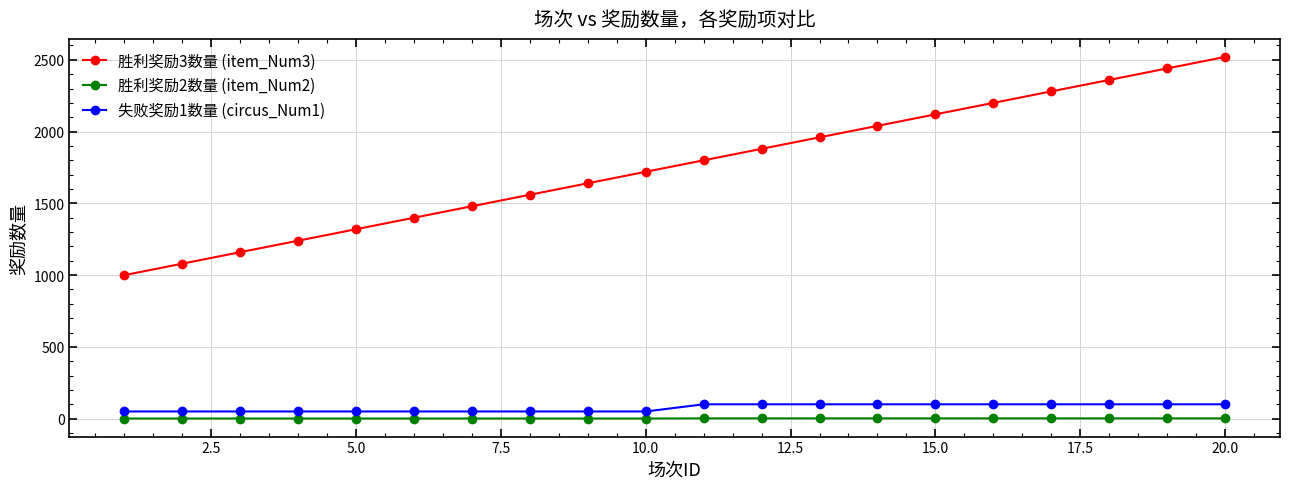

True or false: 胜利奖励2数量 (item_Num2) and 胜利奖励3数量 (item_Num3) intersect in this chart.

False